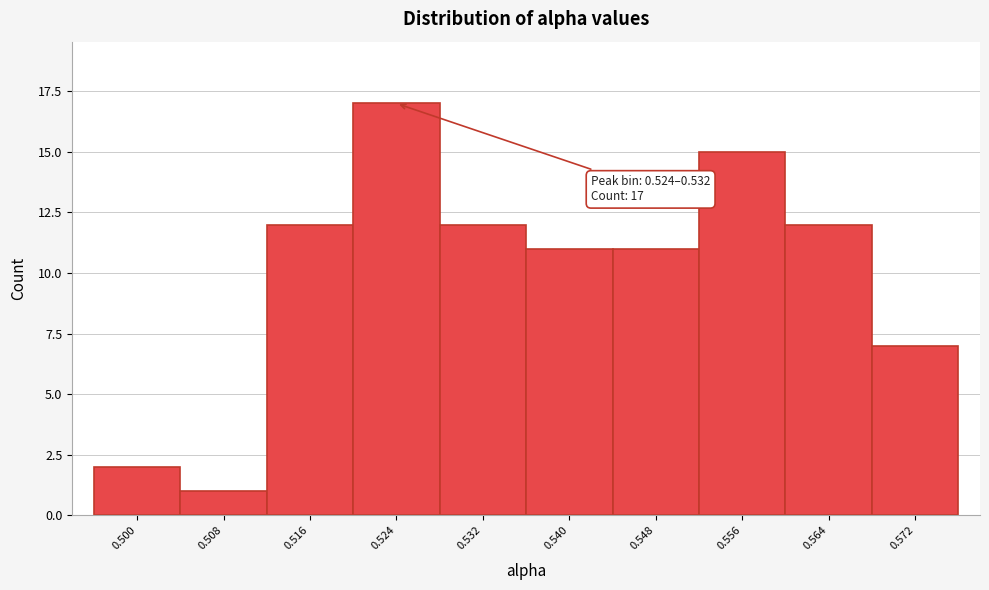

Reading left to right, what are all the values shown in this chart?

0.500=2	0.508=1	0.516=12	0.524=17	0.532=12	0.540=11	0.548=11	0.556=15	0.564=12	0.572=7